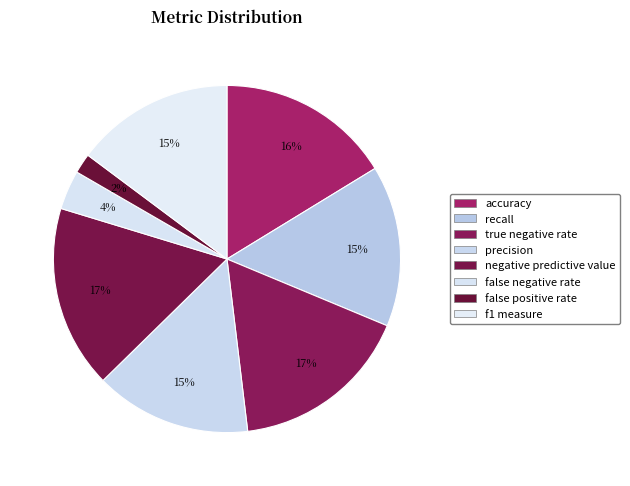

True or false: accuracy accounts for 7% of the total.

False